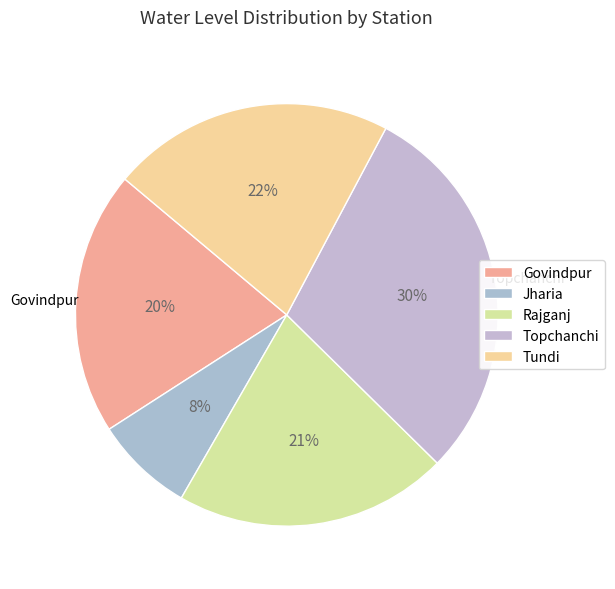

To the nearest percent, what portion does Tundi represent?

22%